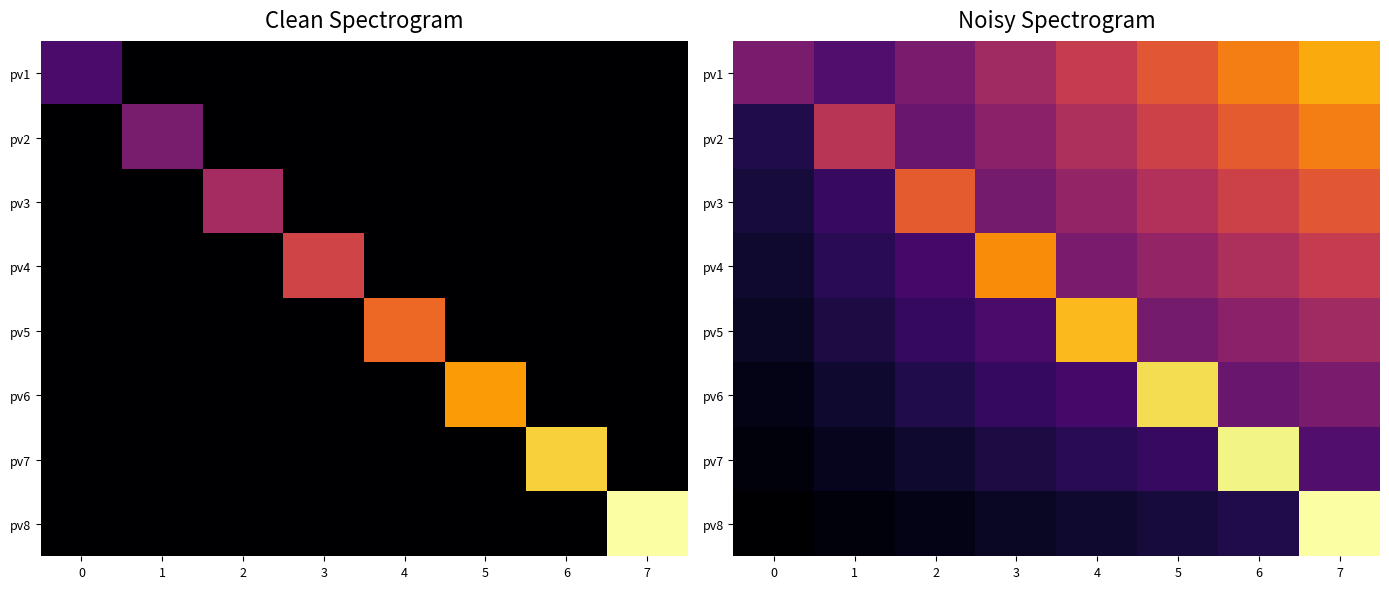

List the labels in order of pv6 value, smallest first.

0, 1, 2, 3, 4, 6, 7, 5